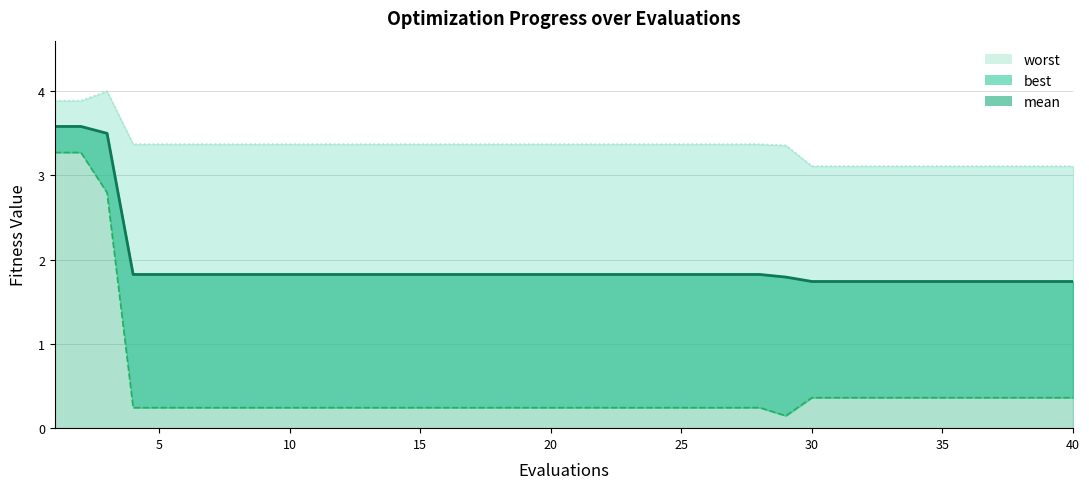

Does the chart have visible grid lines?

Yes